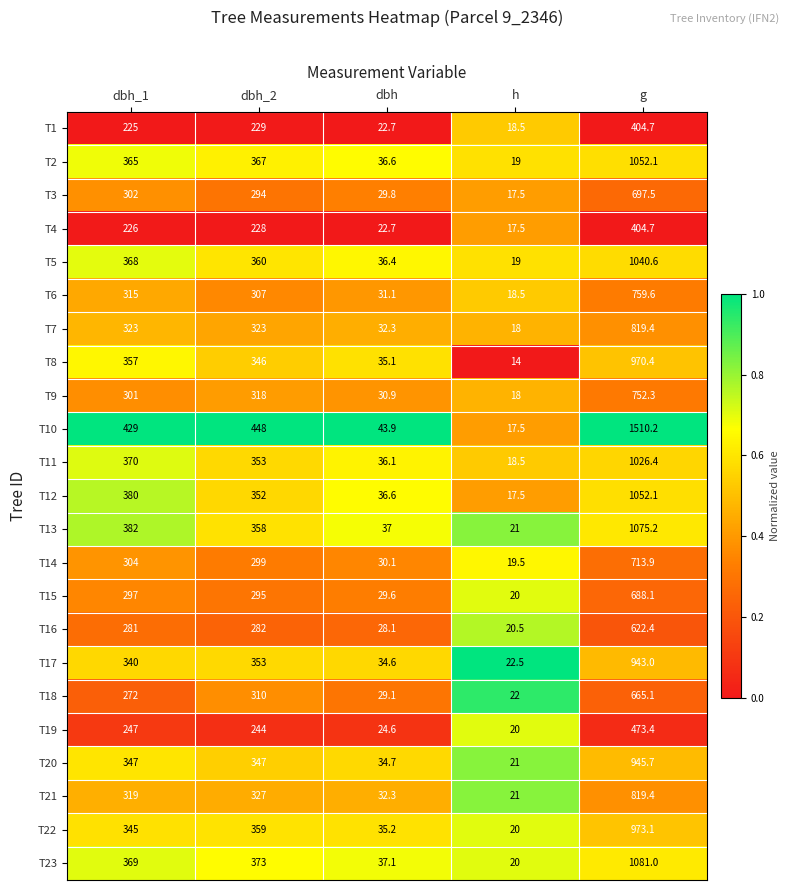

What is the total value across all series at dbh?

746.6